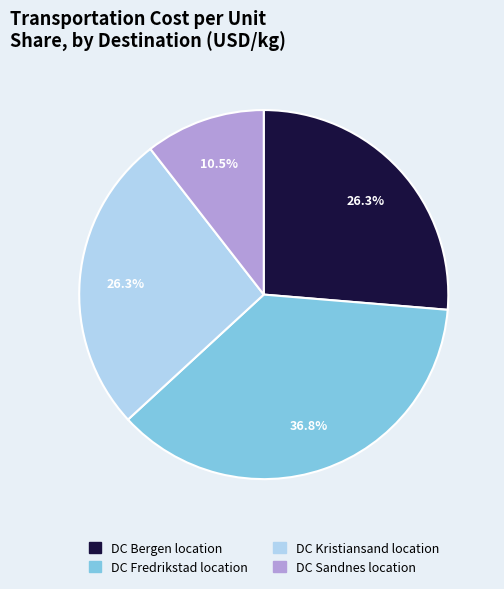

Count the number of slices in the pie.

4